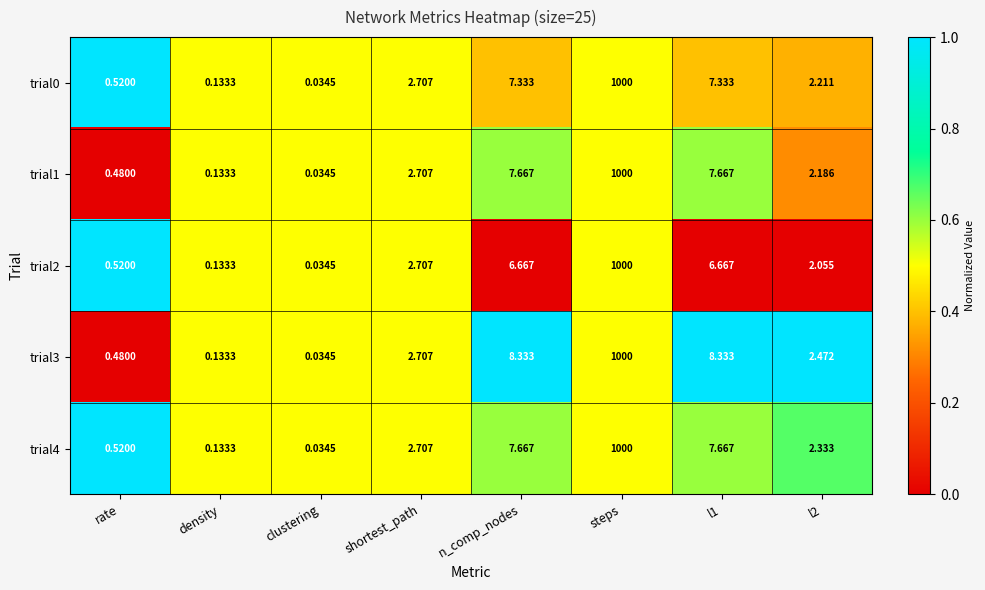

How many categories are shown in the chart?

8